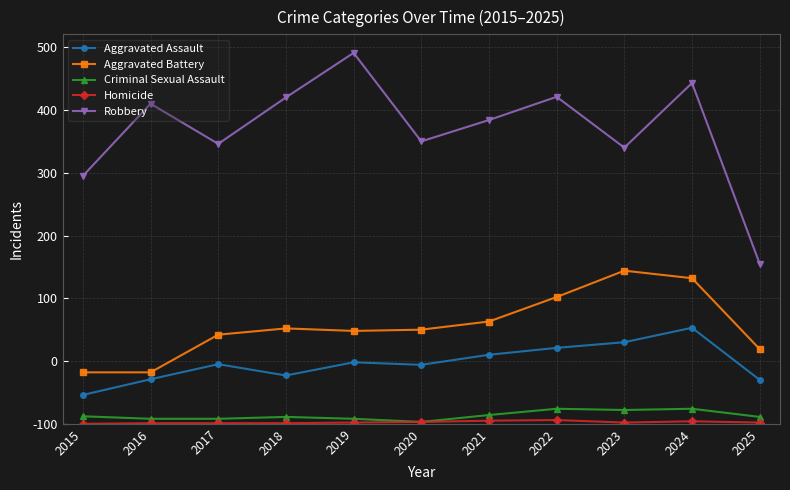

At which label does Robbery first exceed 484?

2016